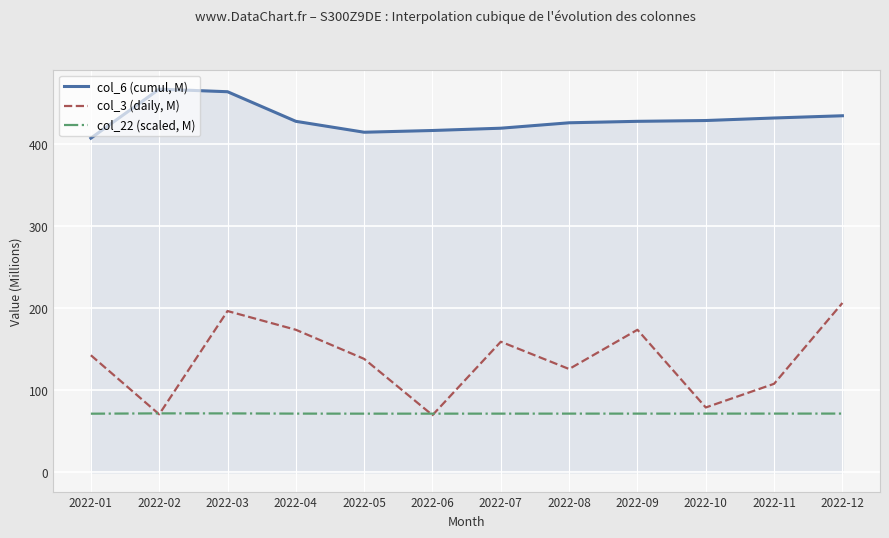

Rank the series by their average value, from lowest to highest.

col_22 (scaled, M), col_3 (daily, M), col_6 (cumul, M)